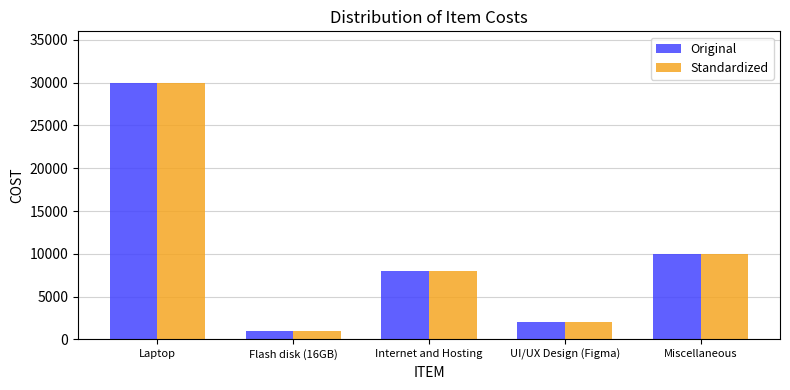

Which category has the lowest value in the Standardized series?

Flash disk (16GB)